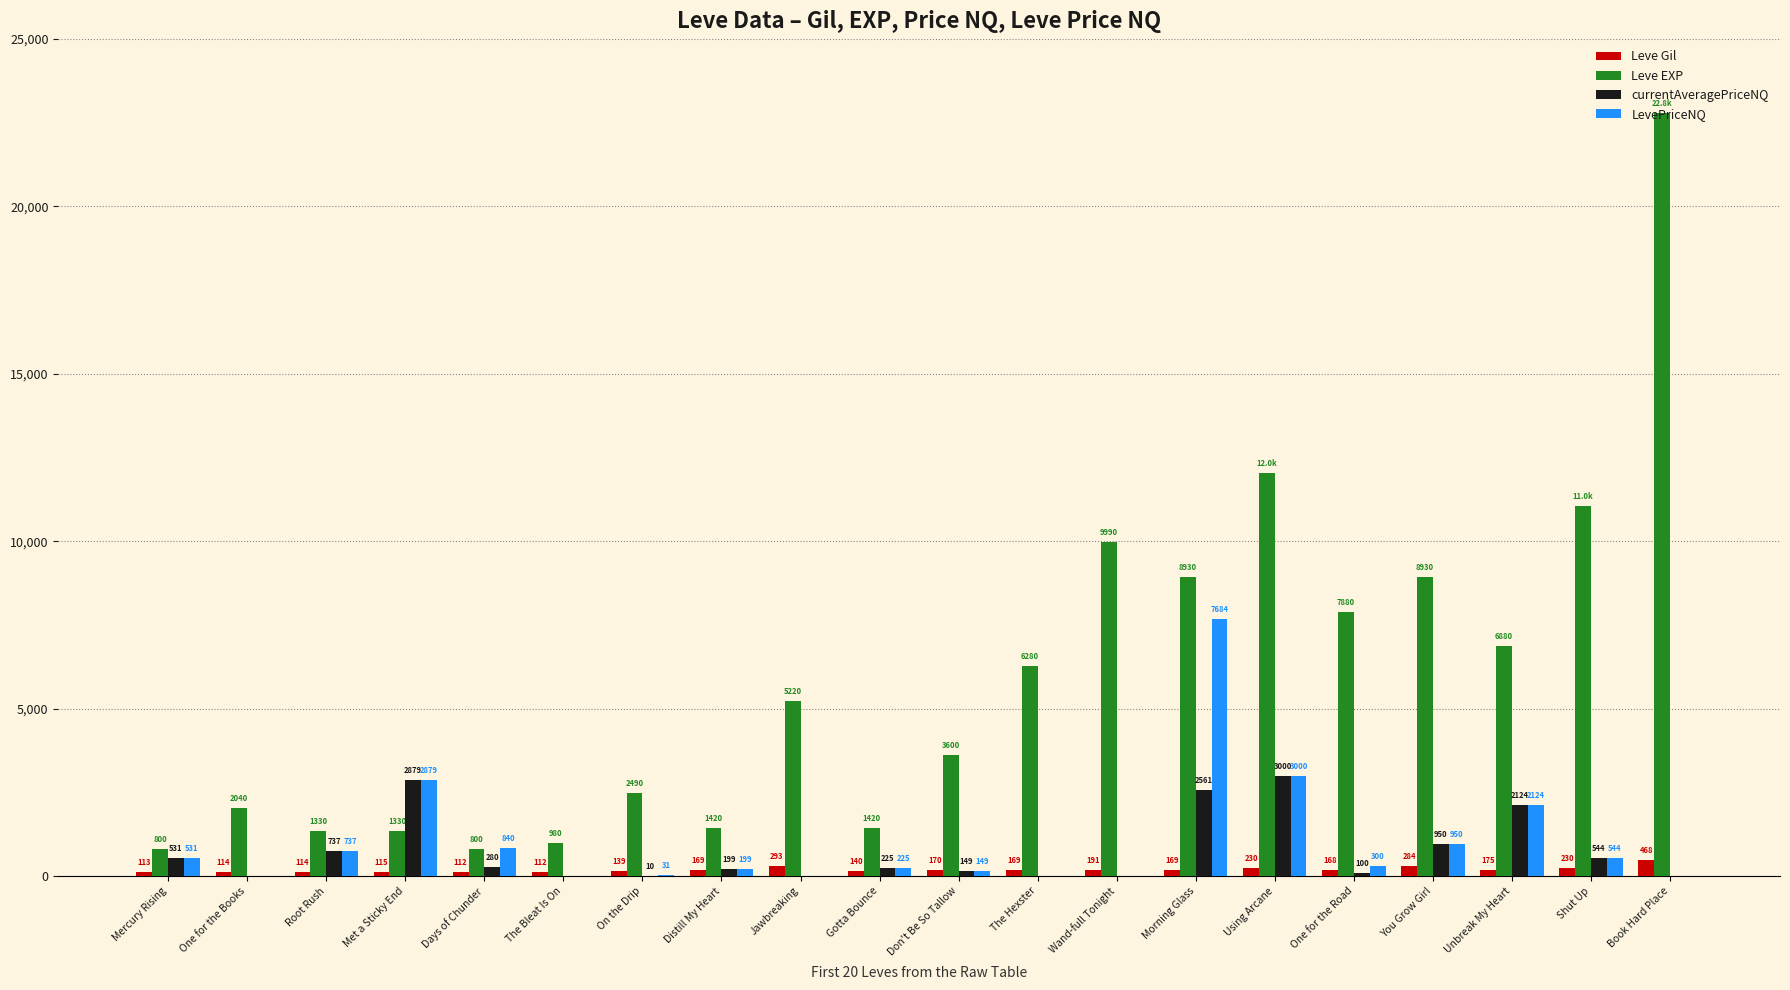

At which category is the sum across all series the highest?

Book Hard Place